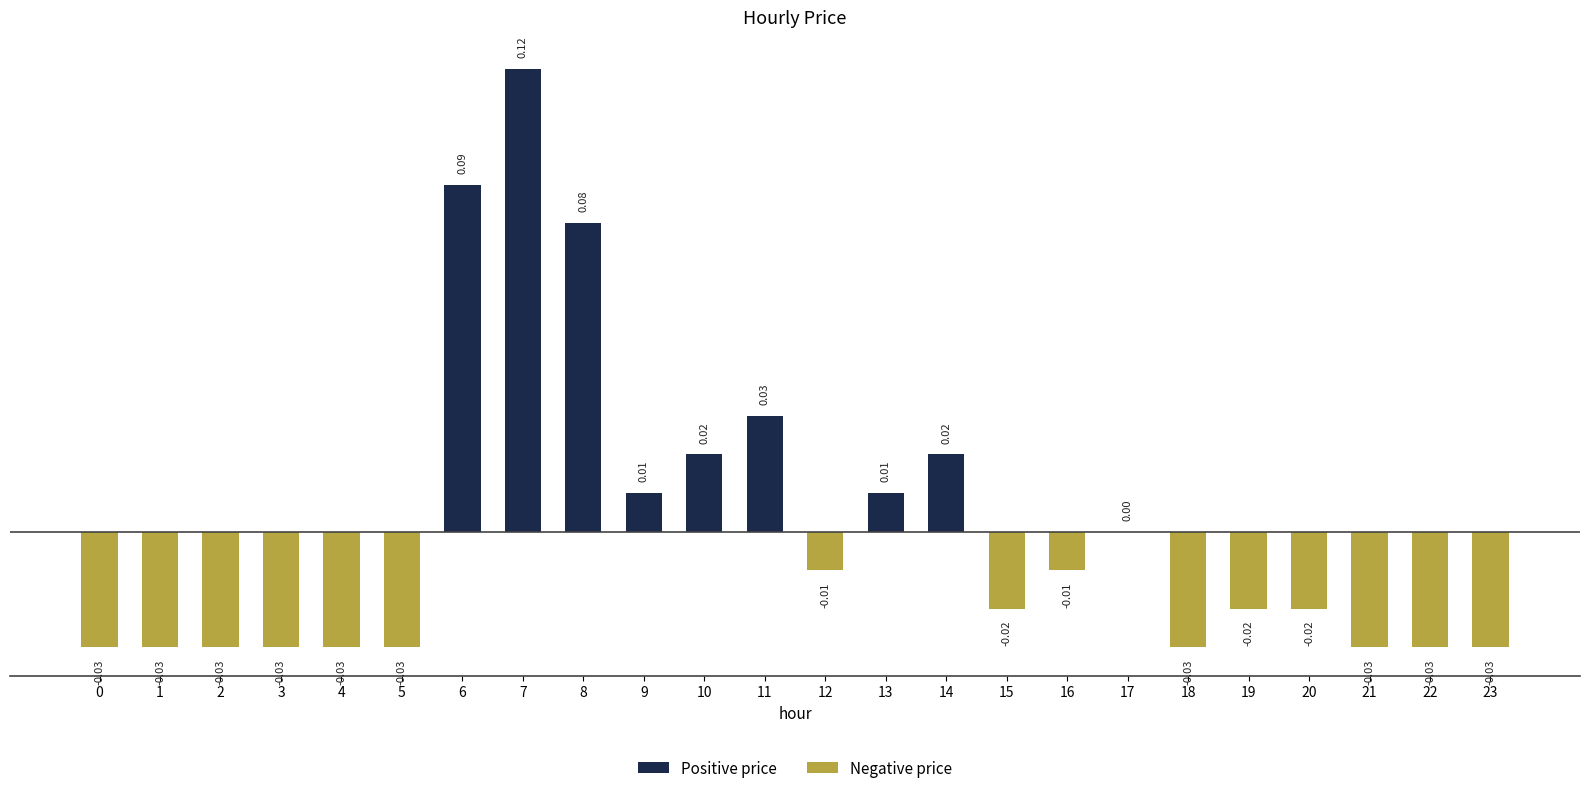

What is the change in value from 3 to 11?

+0.1